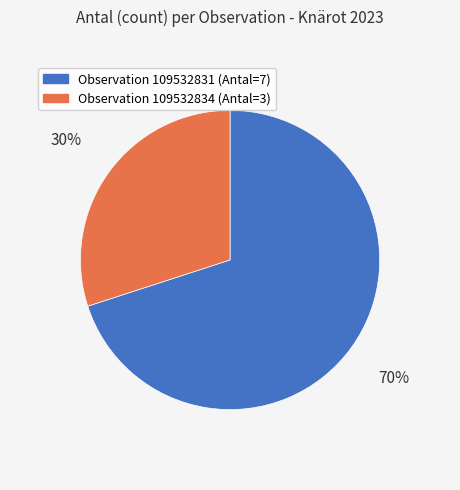

How many slices are in this pie chart?

2